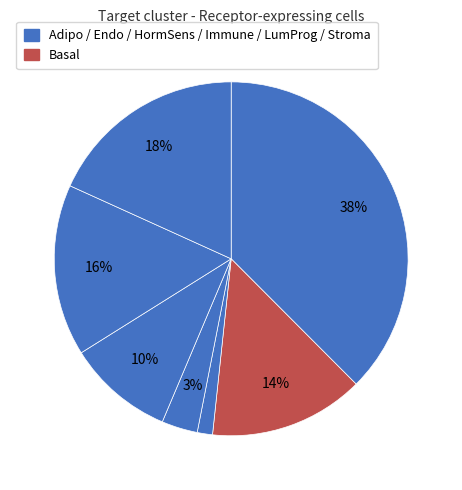

How many slices are in this pie chart?

7